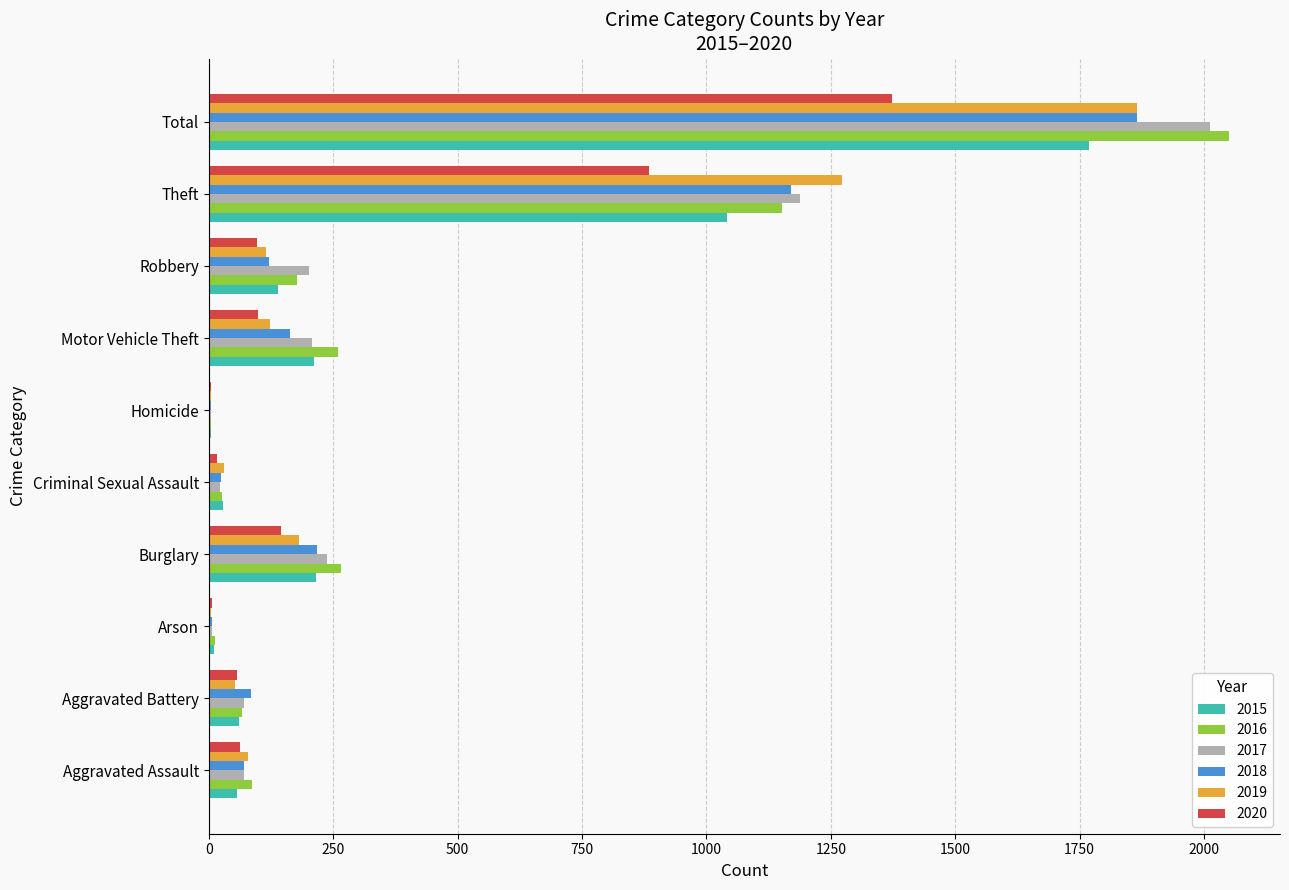

At which category is the sum across all series the highest?

Total